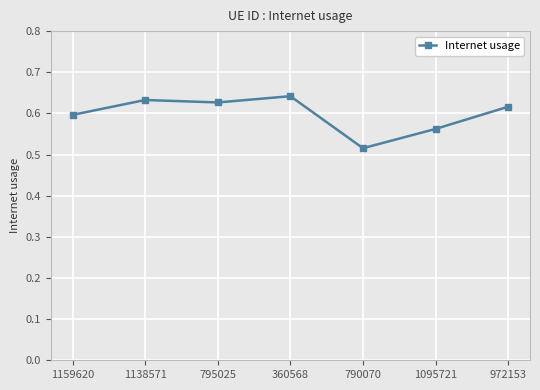

Which label corresponds to the largest value in the chart?

360568